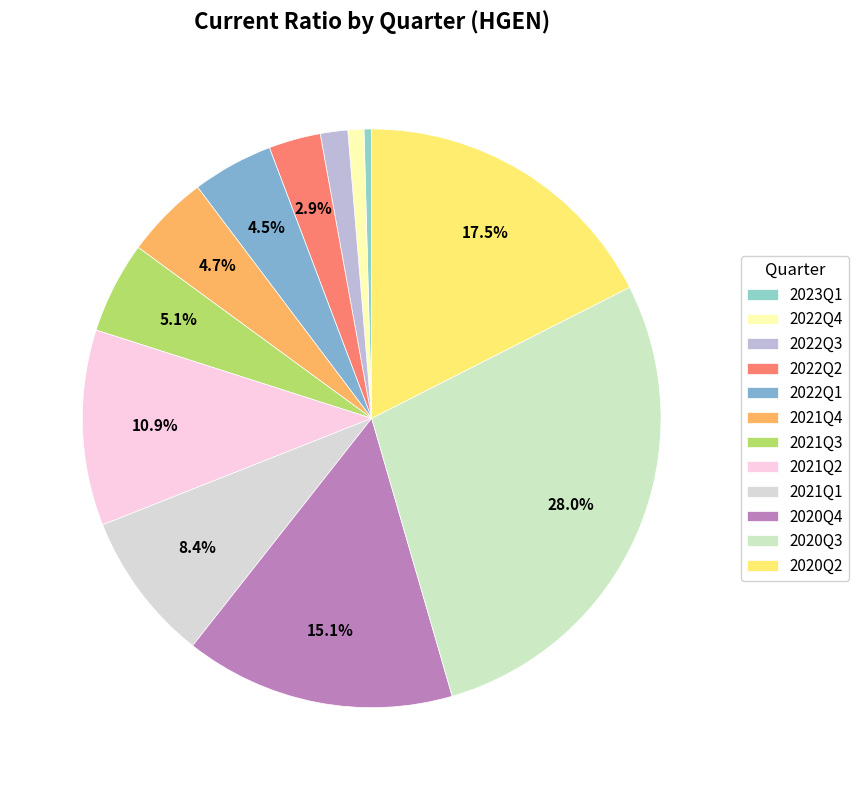

What percentage is the 2021Q2 slice, to the nearest percent?

11%